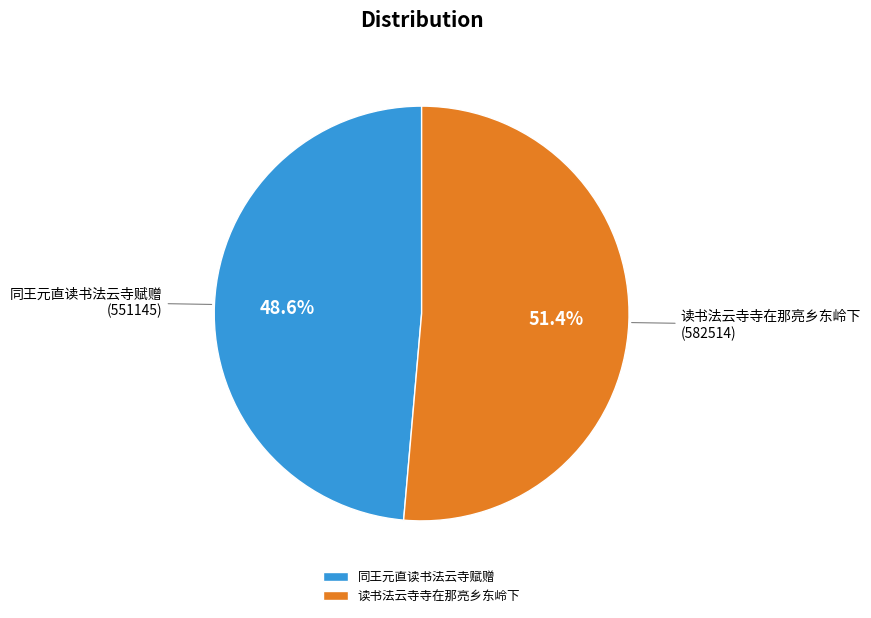

Rank the categories by value from highest to lowest.

读书法云寺寺在那亮乡东岭下, 同王元直读书法云寺赋赠